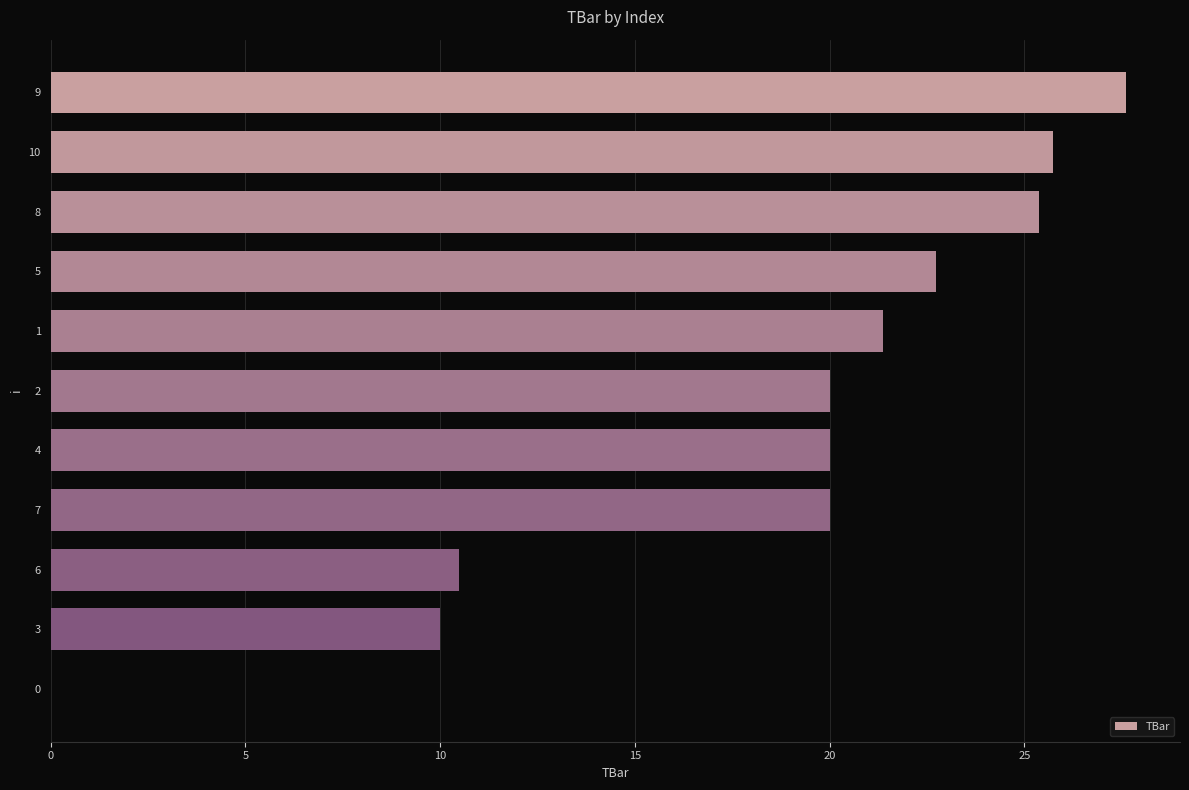

What is the ratio of the value at 9 to the value at 6?

2.6